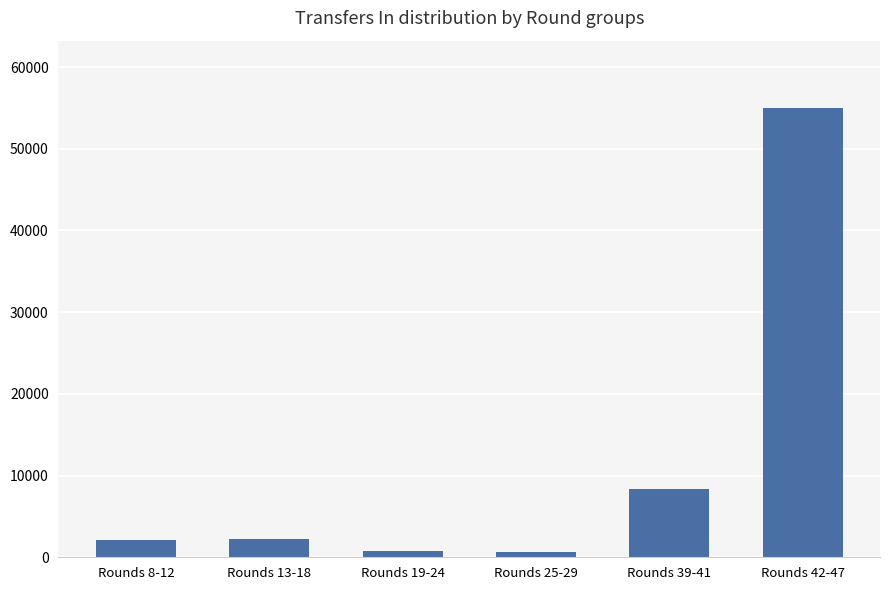

What is the difference between the maximum and minimum values?

54335